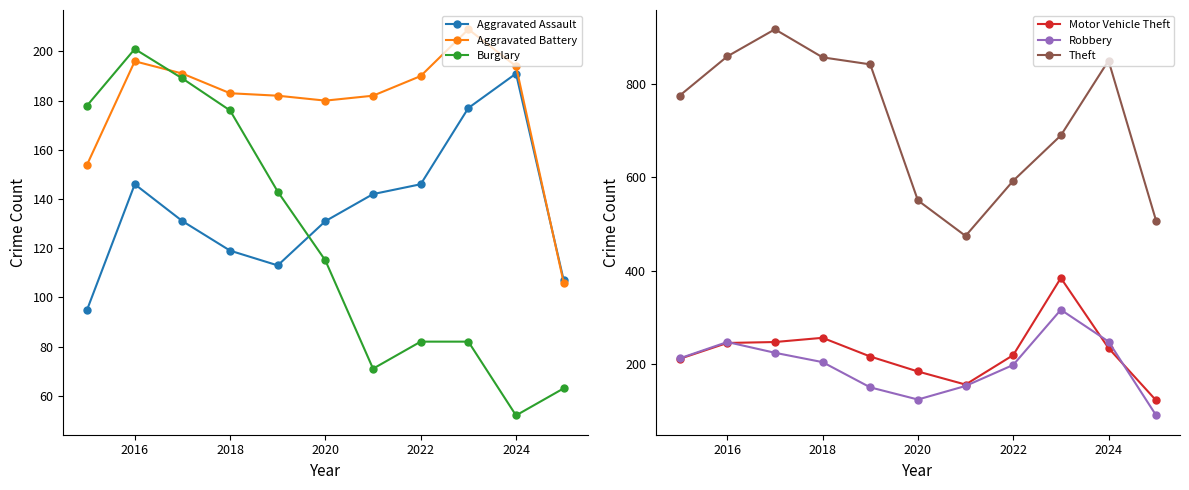

In Aggravated Assault, how many points are higher than both neighbors (excluding endpoints)?

2